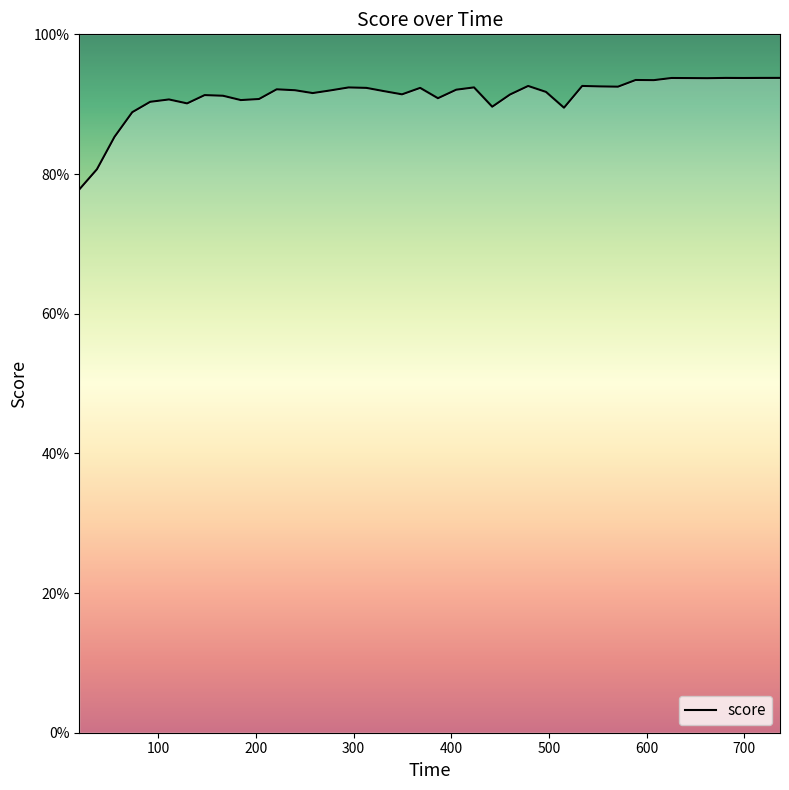

Reading left to right, what are all the values shown in this chart?

0.8	0.8	0.9	0.9	0.9	0.9	0.9	0.9	0.9	0.9	0.9	0.9	0.9	0.9	0.9	0.9	0.9	0.9	0.9	0.9	0.9	0.9	0.9	0.9	0.9	0.9	0.9	0.9	0.9	0.9	0.9	0.9	0.9	0.9	0.9	0.9	0.9	0.9	0.9	0.9